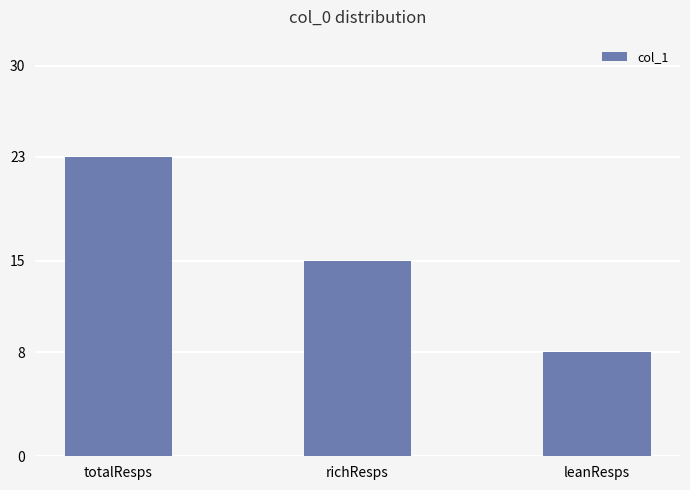

Reading right to left, transcribe all the data shown in this chart.

leanResps=8	richResps=15	totalResps=23